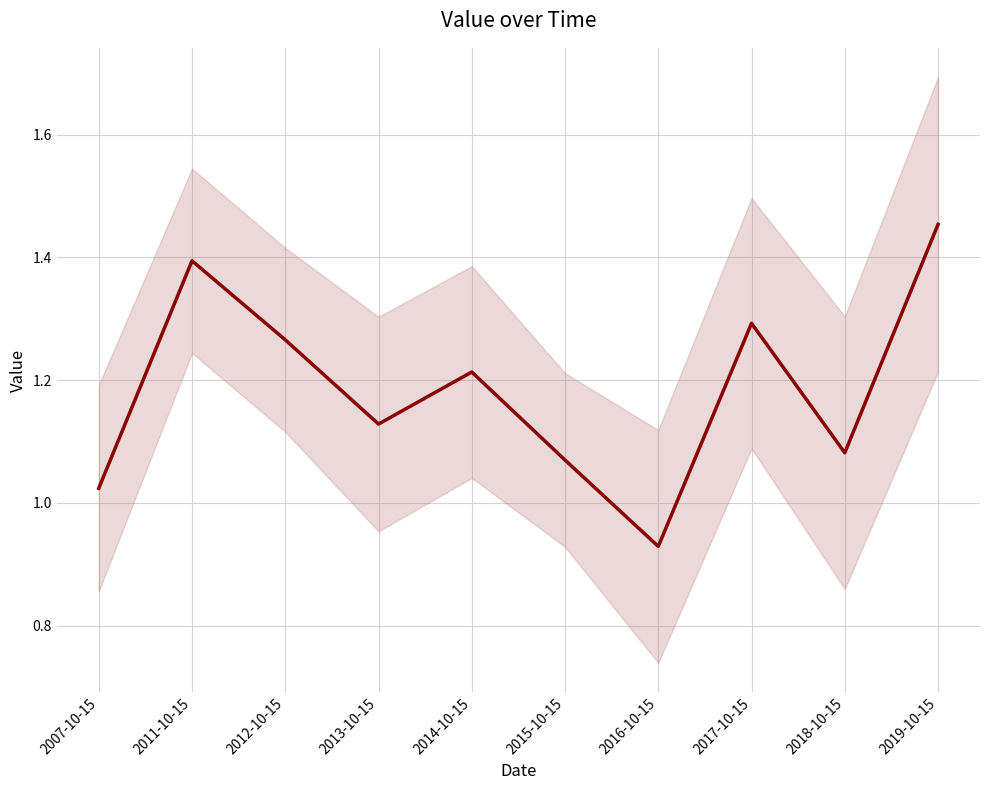

The chart shows a value of 0.4 at 2007-10-15. True or false?

False